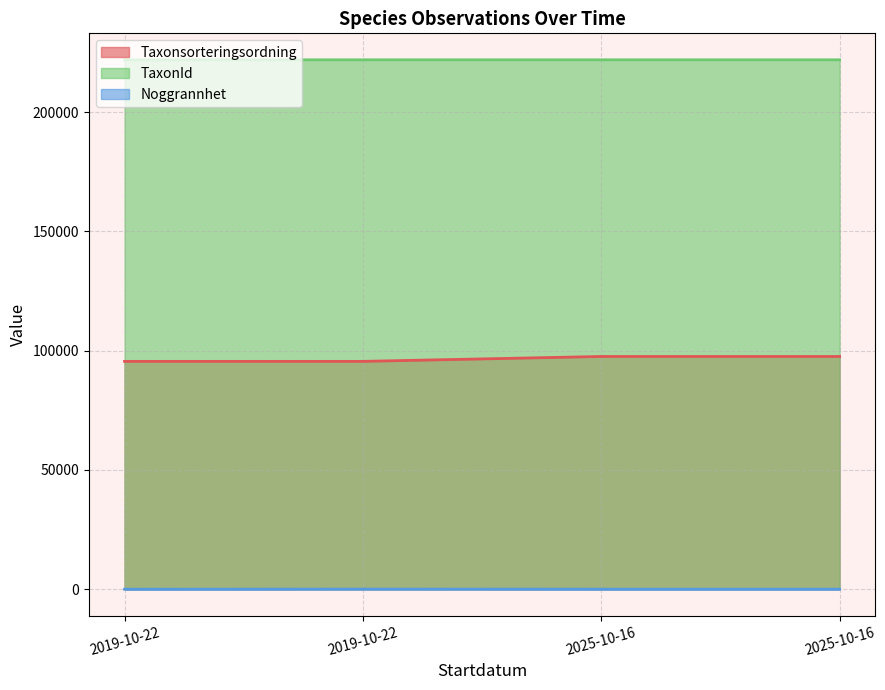

What are all the series names shown in the legend?

Taxonsorteringsordning, TaxonId, Noggrannhet